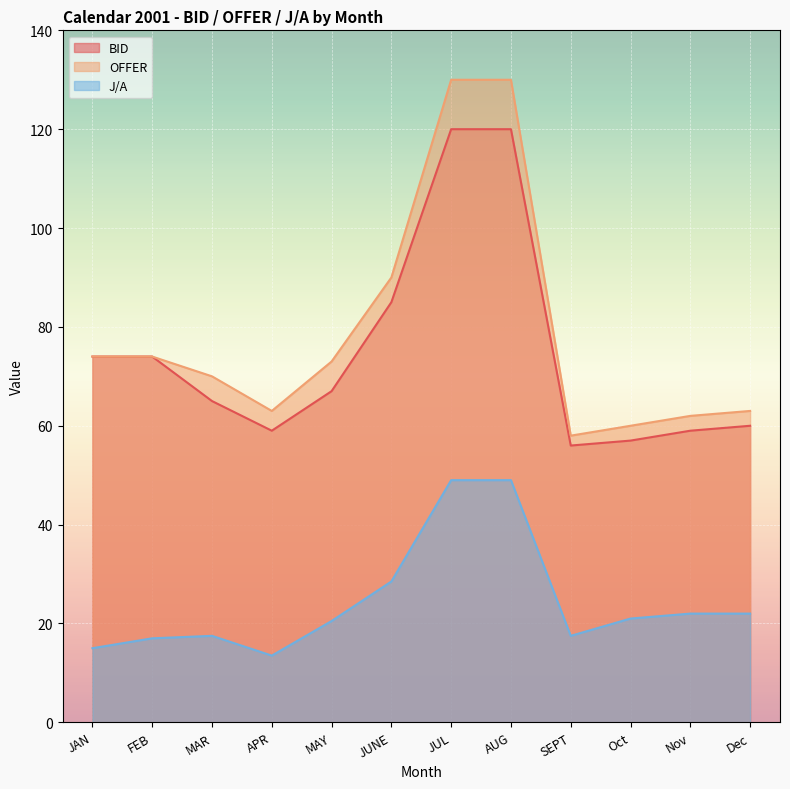

At which label does BID first exceed 67?

JAN